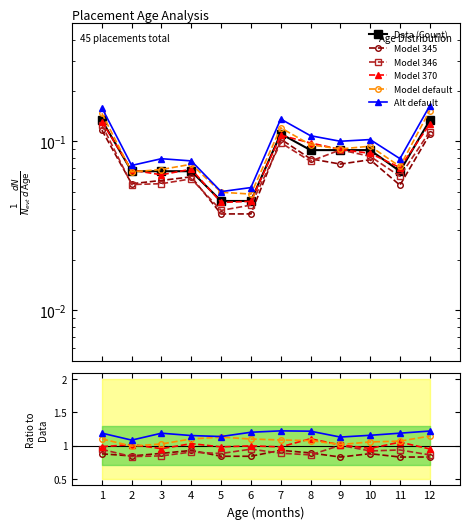

At which category does Model 345 reach its first local peak?

4